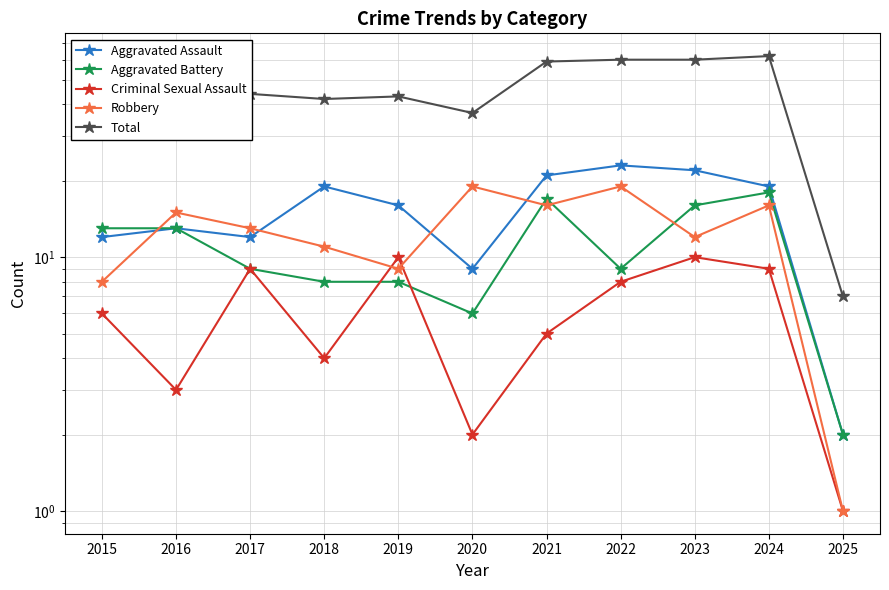

What is the difference between the highest and lowest values at 2019?

35